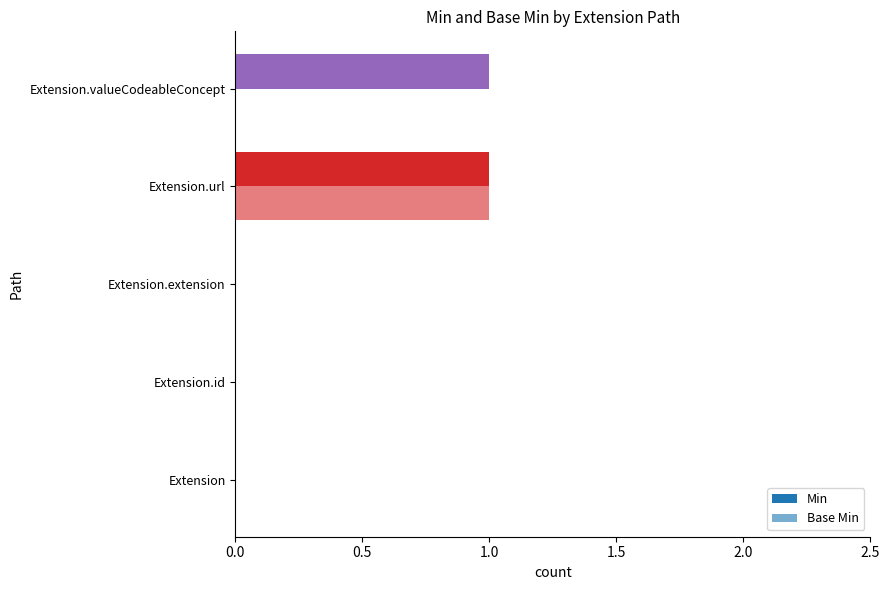

How many series are shown in this chart?

2